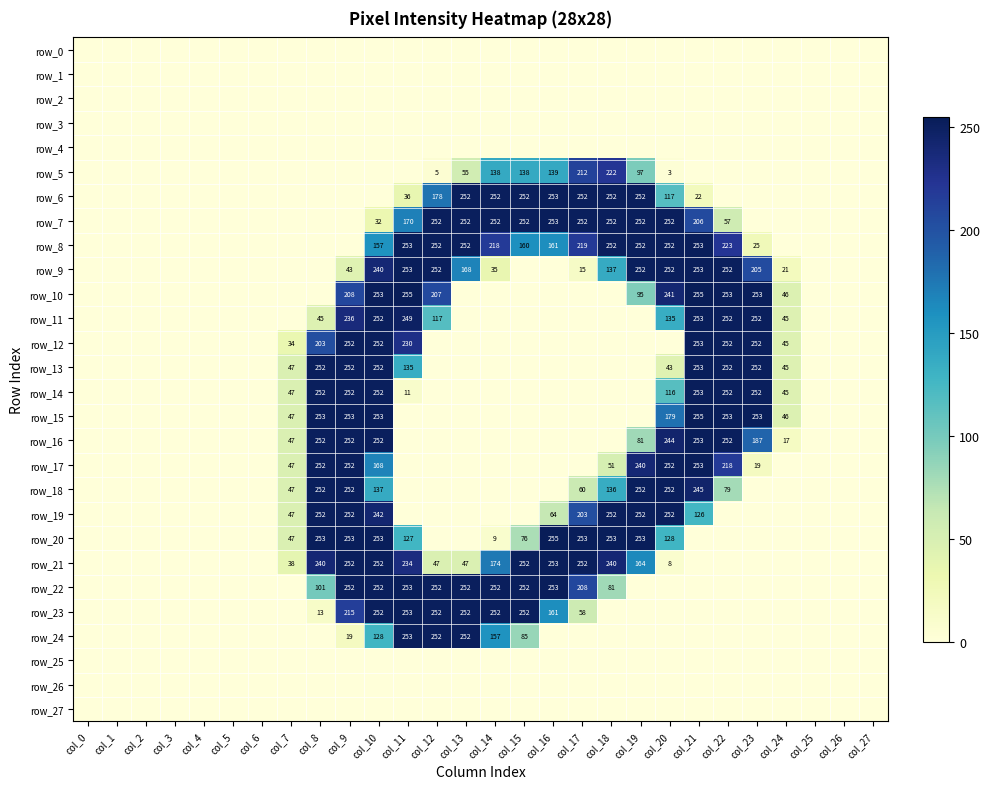

Reading left to right, transcribe all the data shown in this chart.

row_0: 0	0	0	0	0	0	0	0	0	0	0	0	0	0	0	0	0	0	0	0	0	0	0	0	0	0	0	0
row_1: 0	0	0	0	0	0	0	0	0	0	0	0	0	0	0	0	0	0	0	0	0	0	0	0	0	0	0	0
row_2: 0	0	0	0	0	0	0	0	0	0	0	0	0	0	0	0	0	0	0	0	0	0	0	0	0	0	0	0
row_3: 0	0	0	0	0	0	0	0	0	0	0	0	0	0	0	0	0	0	0	0	0	0	0	0	0	0	0	0
row_4: 0	0	0	0	0	0	0	0	0	0	0	0	0	0	0	0	0	0	0	0	0	0	0	0	0	0	0	0
row_5: 0	0	0	0	0	0	0	0	0	0	0	0	5	55	138	138	139	212	222	97	3	0	0	0	0	0	0	0
row_6: 0	0	0	0	0	0	0	0	0	0	0	36	178	252	252	252	253	252	252	252	117	22	0	0	0	0	0	0
row_7: 0	0	0	0	0	0	0	0	0	0	32	170	252	252	252	252	253	252	252	252	252	206	57	0	0	0	0	0
row_8: 0	0	0	0	0	0	0	0	0	0	157	253	252	252	218	160	161	219	252	252	252	253	223	25	0	0	0	0
row_9: 0	0	0	0	0	0	0	0	0	43	240	253	252	168	35	0	0	15	137	252	252	253	252	205	21	0	0	0
row_10: 0	0	0	0	0	0	0	0	0	208	253	255	207	0	0	0	0	0	0	95	241	255	253	253	46	0	0	0
row_11: 0	0	0	0	0	0	0	0	45	236	252	249	117	0	0	0	0	0	0	0	135	253	252	252	45	0	0	0
row_12: 0	0	0	0	0	0	0	34	203	252	252	230	0	0	0	0	0	0	0	0	0	253	252	252	45	0	0	0
row_13: 0	0	0	0	0	0	0	47	252	252	252	135	0	0	0	0	0	0	0	0	43	253	252	252	45	0	0	0
row_14: 0	0	0	0	0	0	0	47	252	252	252	11	0	0	0	0	0	0	0	0	116	253	252	252	45	0	0	0
row_15: 0	0	0	0	0	0	0	47	253	253	253	0	0	0	0	0	0	0	0	0	179	255	253	253	46	0	0	0
row_16: 0	0	0	0	0	0	0	47	252	252	252	0	0	0	0	0	0	0	0	81	244	253	252	187	17	0	0	0
row_17: 0	0	0	0	0	0	0	47	252	252	168	0	0	0	0	0	0	0	51	240	252	253	218	19	0	0	0	0
row_18: 0	0	0	0	0	0	0	47	252	252	137	0	0	0	0	0	0	60	136	252	252	245	79	0	0	0	0	0
row_19: 0	0	0	0	0	0	0	47	252	252	242	0	0	0	0	0	64	203	252	252	252	126	0	0	0	0	0	0
row_20: 0	0	0	0	0	0	0	47	253	253	253	127	0	0	9	76	255	253	253	253	128	0	0	0	0	0	0	0
row_21: 0	0	0	0	0	0	0	38	240	252	252	234	47	47	174	252	253	252	240	164	8	0	0	0	0	0	0	0
row_22: 0	0	0	0	0	0	0	0	101	252	252	253	252	252	252	252	253	208	81	0	0	0	0	0	0	0	0	0
row_23: 0	0	0	0	0	0	0	0	13	215	252	253	252	252	252	252	161	58	0	0	0	0	0	0	0	0	0	0
row_24: 0	0	0	0	0	0	0	0	0	19	128	253	252	252	157	85	0	0	0	0	0	0	0	0	0	0	0	0
row_25: 0	0	0	0	0	0	0	0	0	0	0	0	0	0	0	0	0	0	0	0	0	0	0	0	0	0	0	0
row_26: 0	0	0	0	0	0	0	0	0	0	0	0	0	0	0	0	0	0	0	0	0	0	0	0	0	0	0	0
row_27: 0	0	0	0	0	0	0	0	0	0	0	0	0	0	0	0	0	0	0	0	0	0	0	0	0	0	0	0